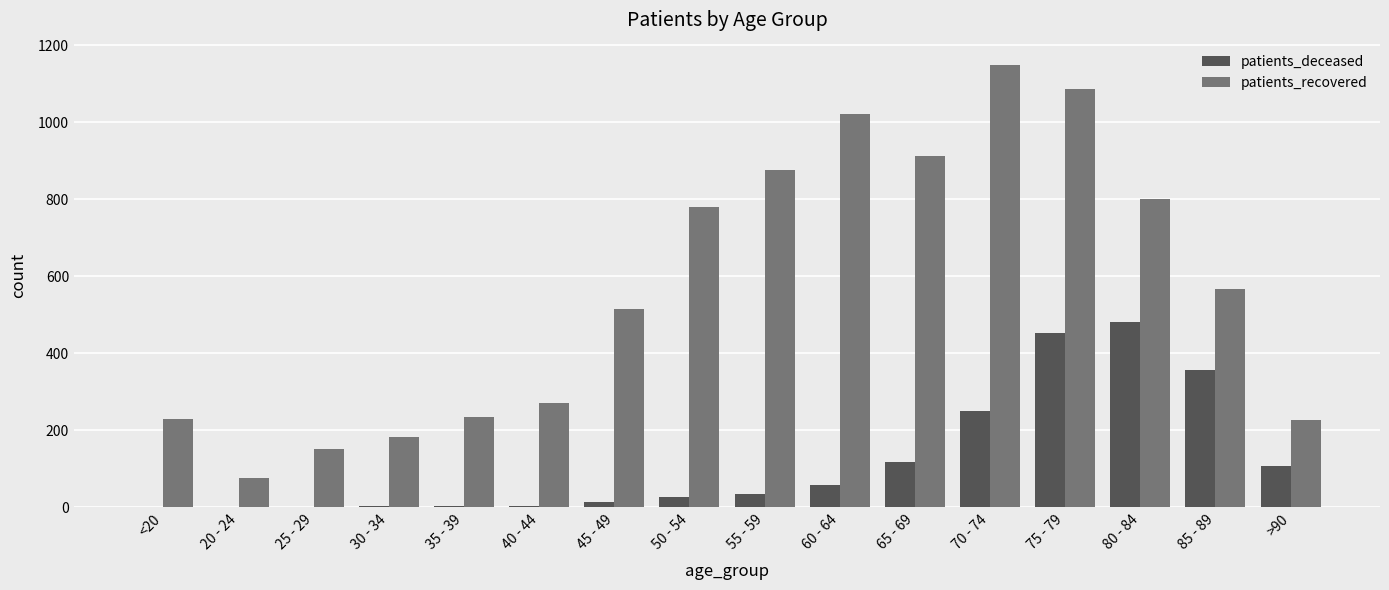

The value of patients_deceased at 20 - 24 is 304. True or false?

False